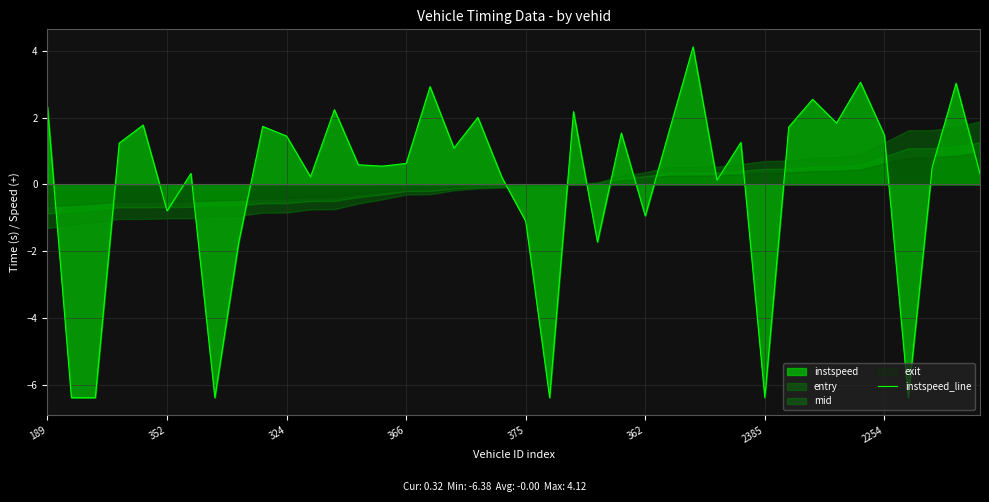

What is the highest value of the instspeed_line series?

4.1